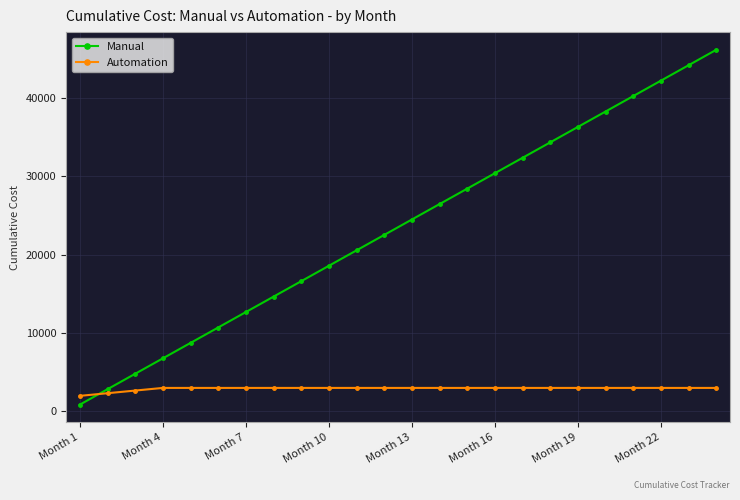

Does the chart display data point markers on the line(s)?

Yes